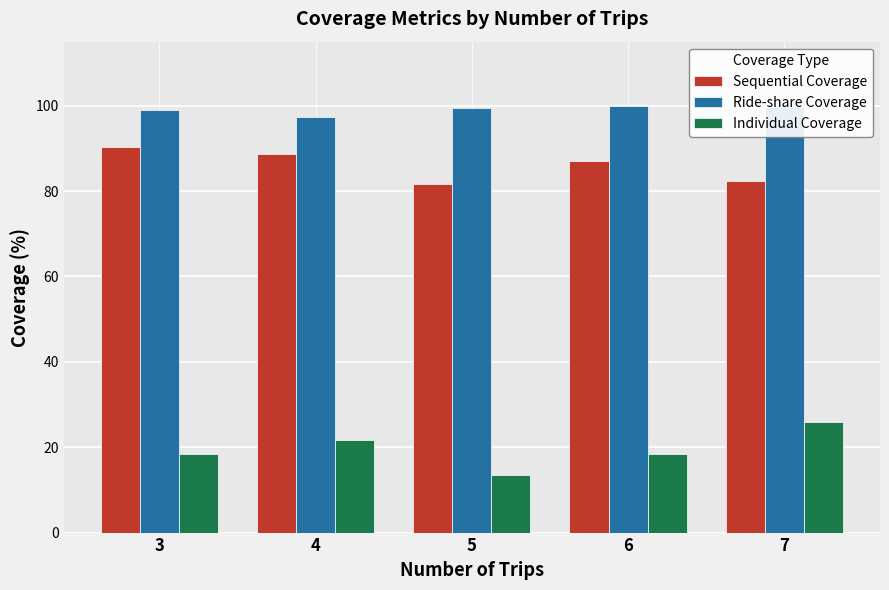

Read the Individual Coverage value at 3.

18.5